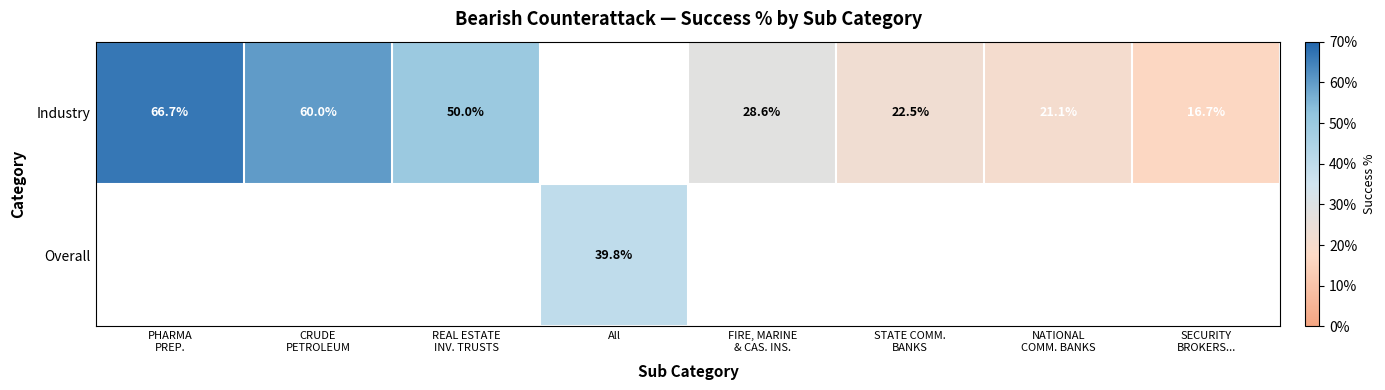

What is the difference between the maximum and minimum values in the Industry series?

0.5